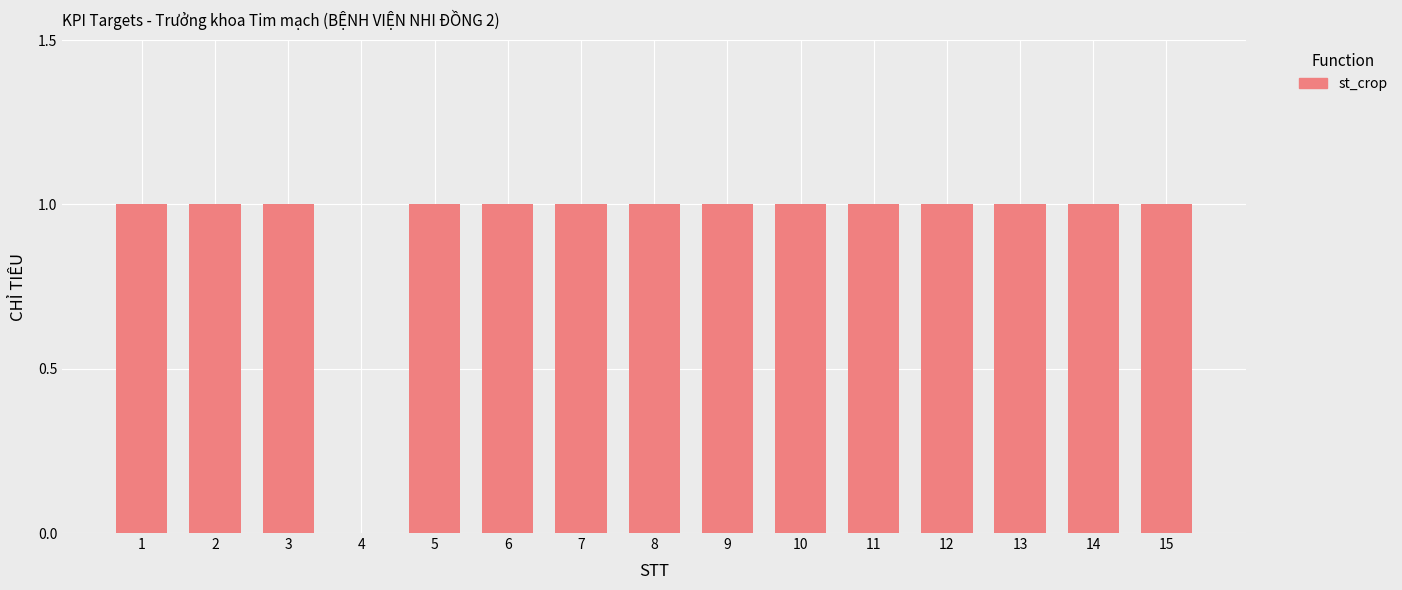

What is the average value?

1